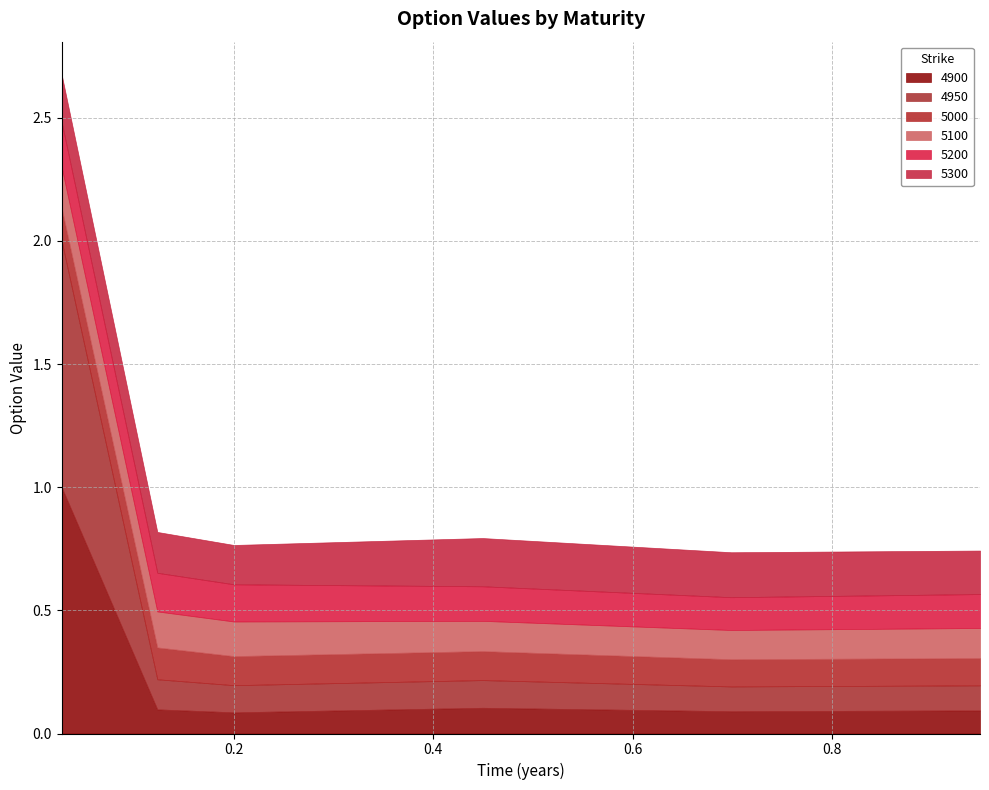

True or false: 5200 has a value of 0.2 at 0.1232876712328767.

True